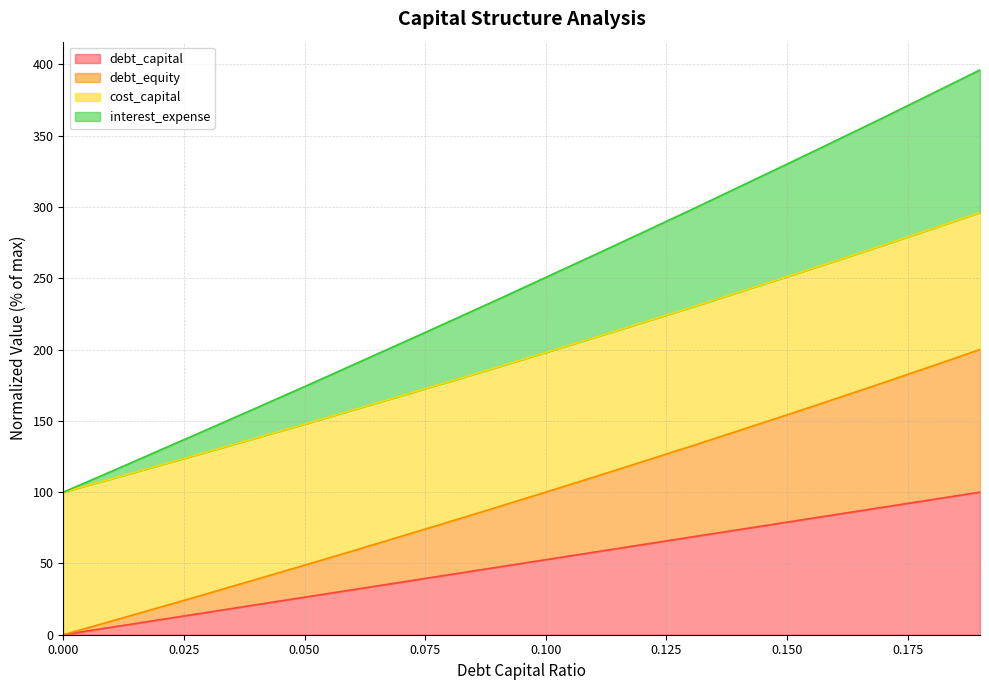

What is the maximum value for debt_capital?

100.0